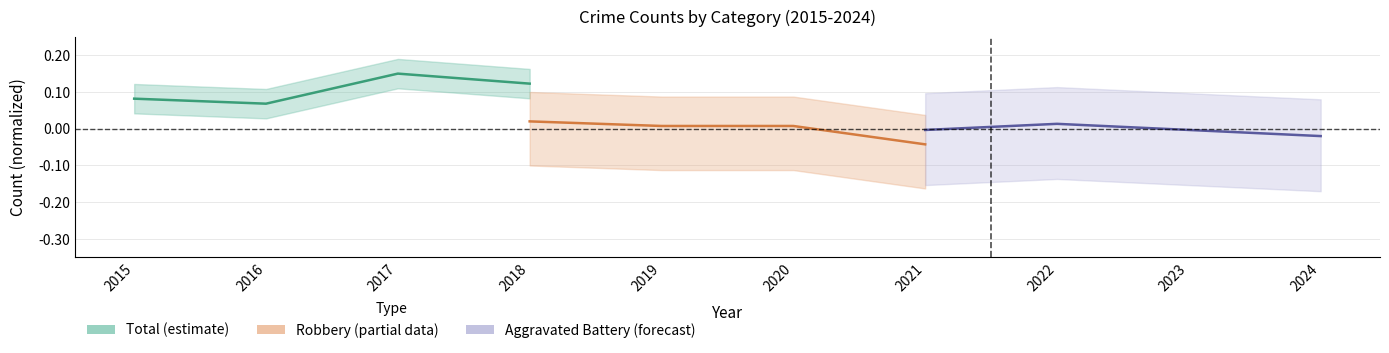

Reading left to right, list all the values displayed in this chart.

Total (estimate): 0.1	0.1	0.1	0.1
Robbery (partial): 0.0	0.0	0.0	-0.0
Aggravated Battery (forecast): -0.0	0.0	-0.0	-0.0